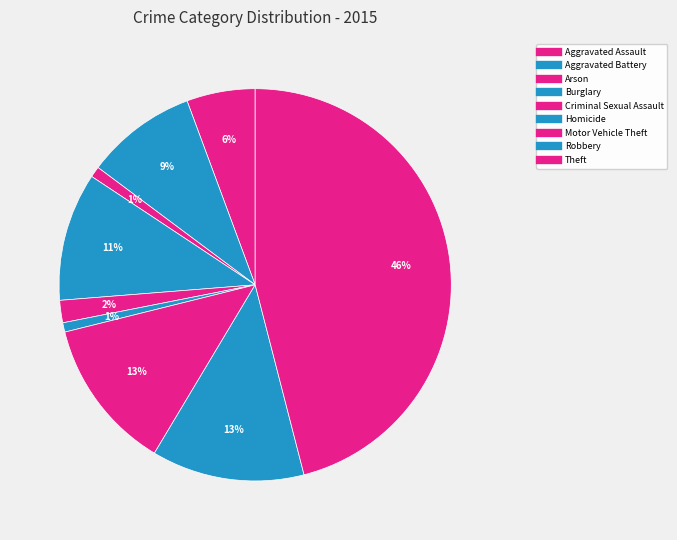

What is the largest slice in the pie chart?

Theft